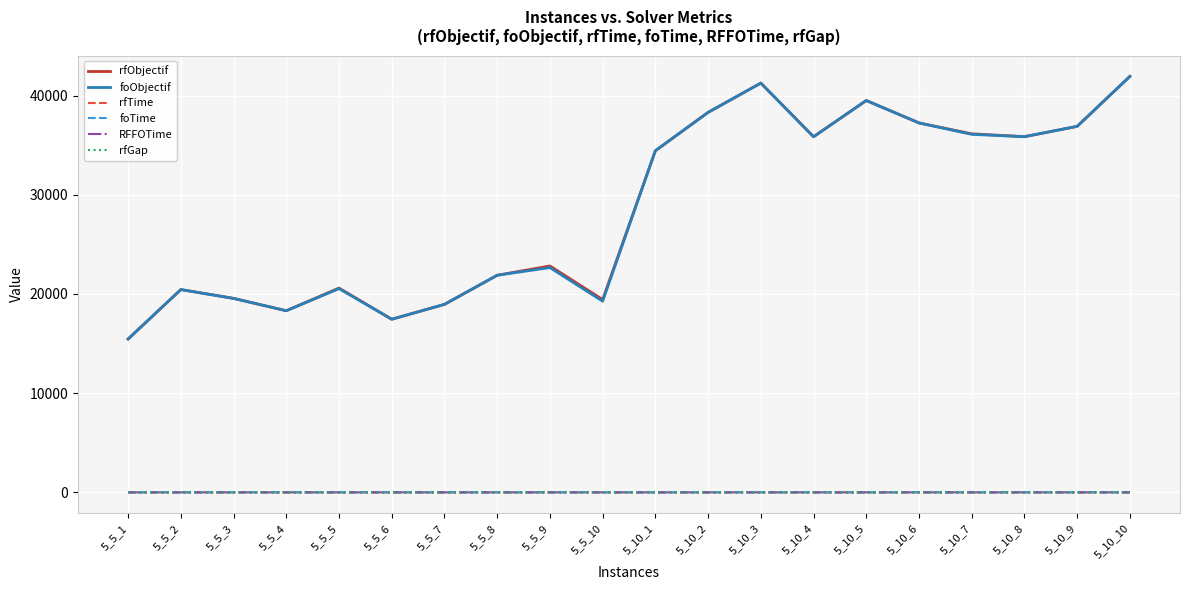

What is the lowest value of the rfObjectif series?

15460.0